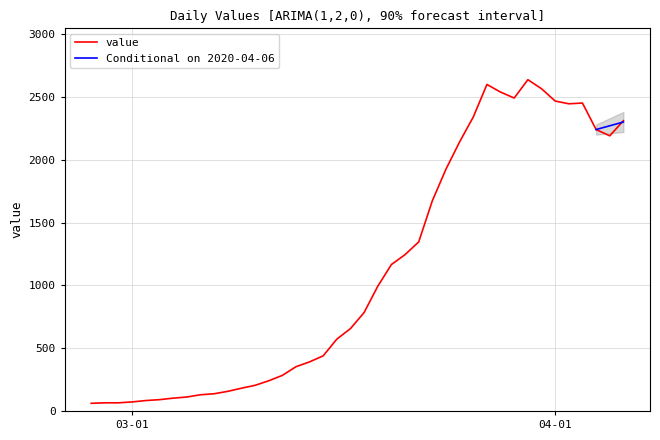

At which category does the data reach its first local peak?

2020-03-27